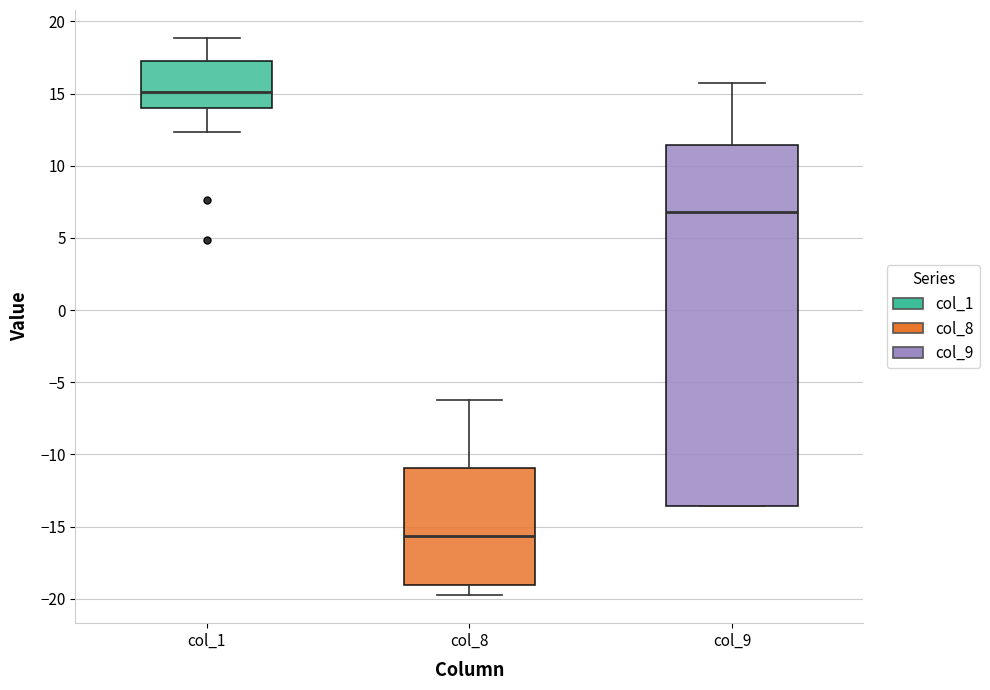

Which box is the tallest, from its lower edge to its upper edge?

col_9